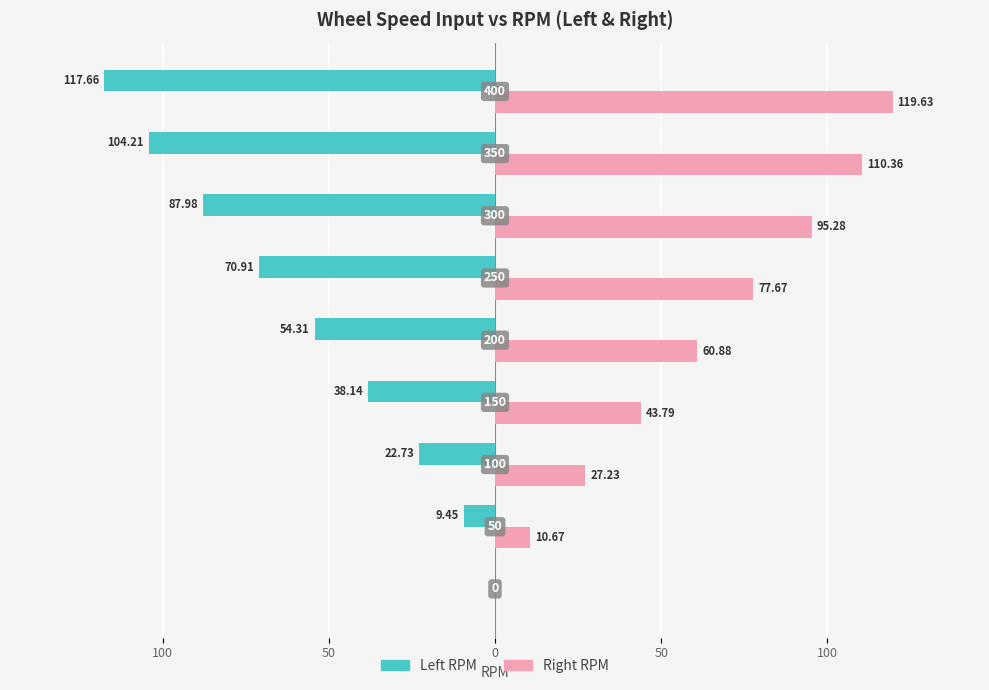

What are all the series names shown in the legend?

Left RPM, Right RPM